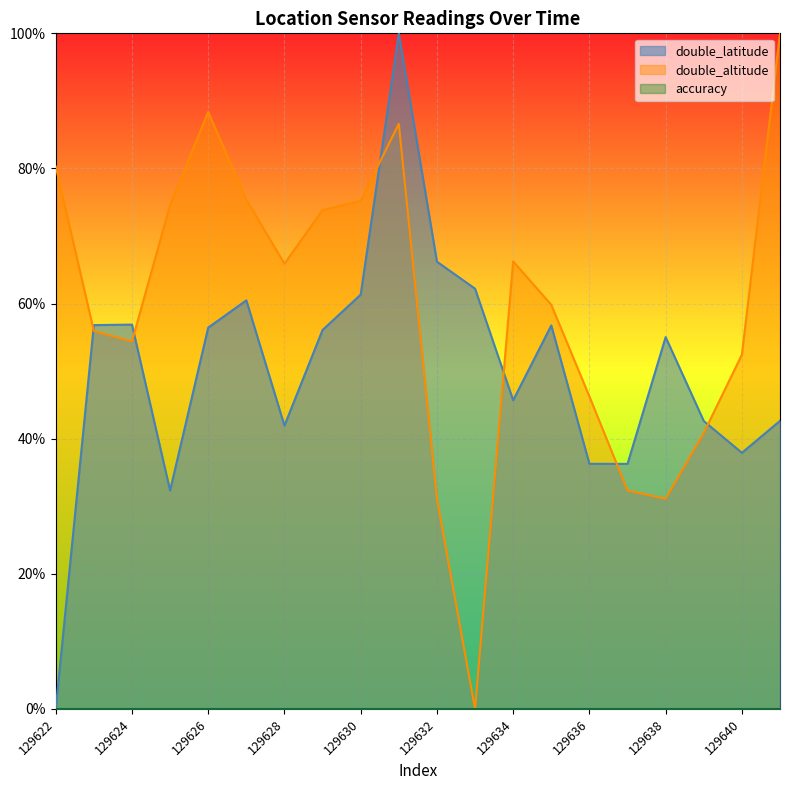

What is the value of the double_latitude point at the 15th from the left?

0.4